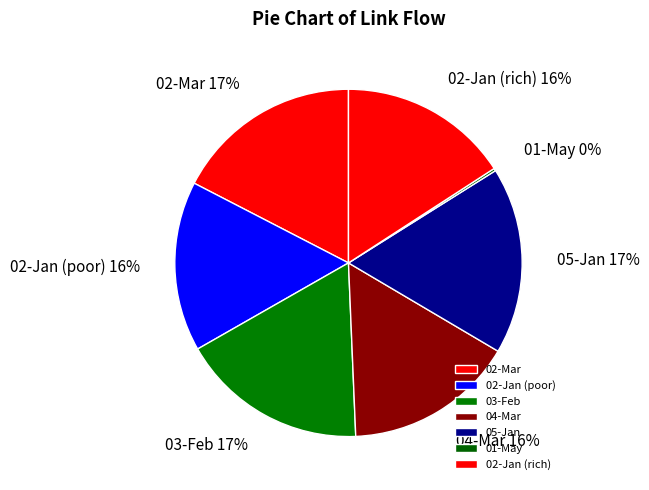

To the nearest percent, what is the average slice percentage?

14%